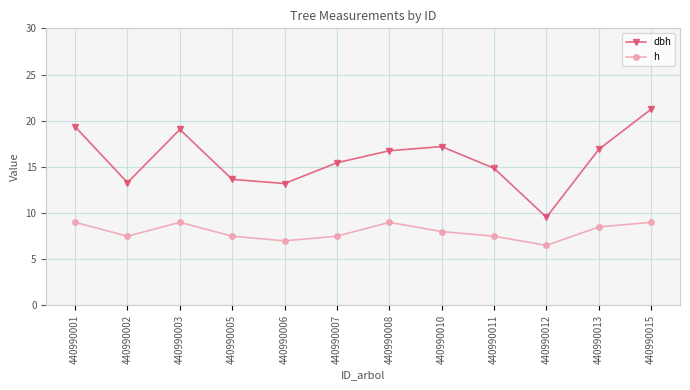

Count the number of data series in this chart.

2